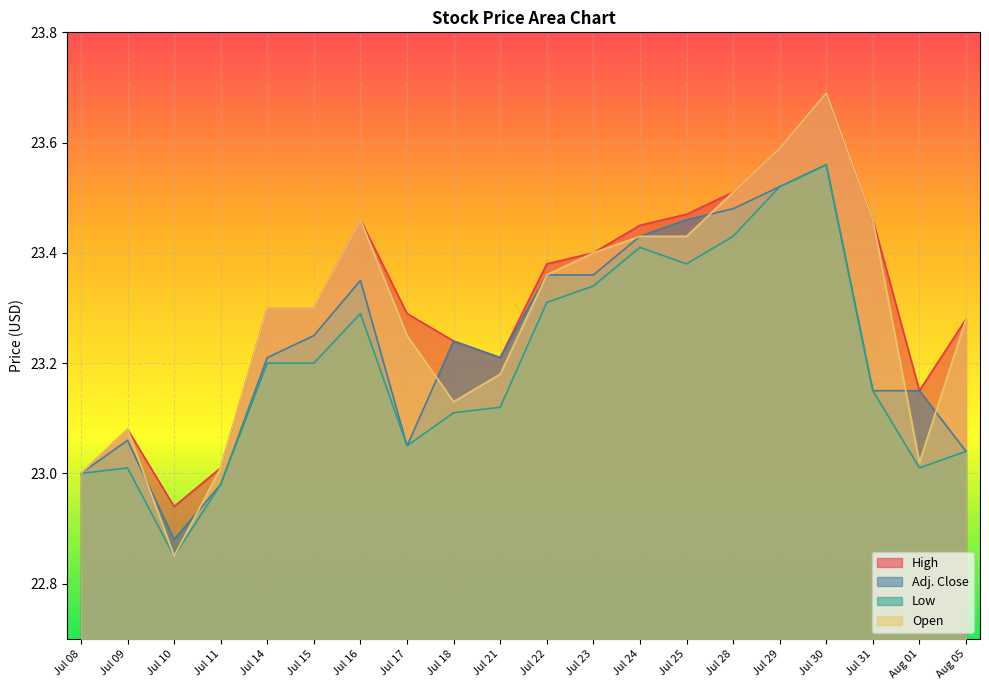

At which category is the sum across all series the highest?

Jul 30